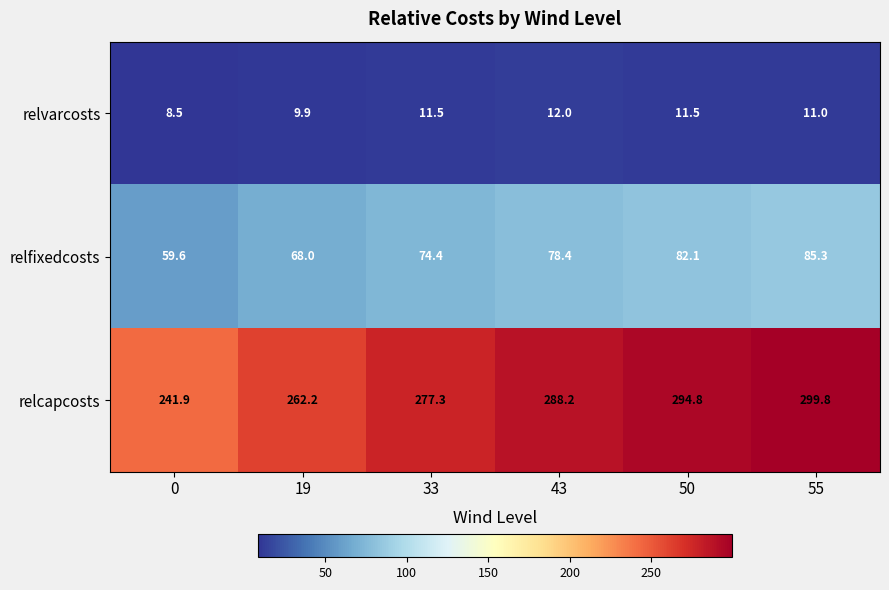

Rank the categories by relfixedcosts value from lowest to highest.

0, 19, 33, 43, 50, 55